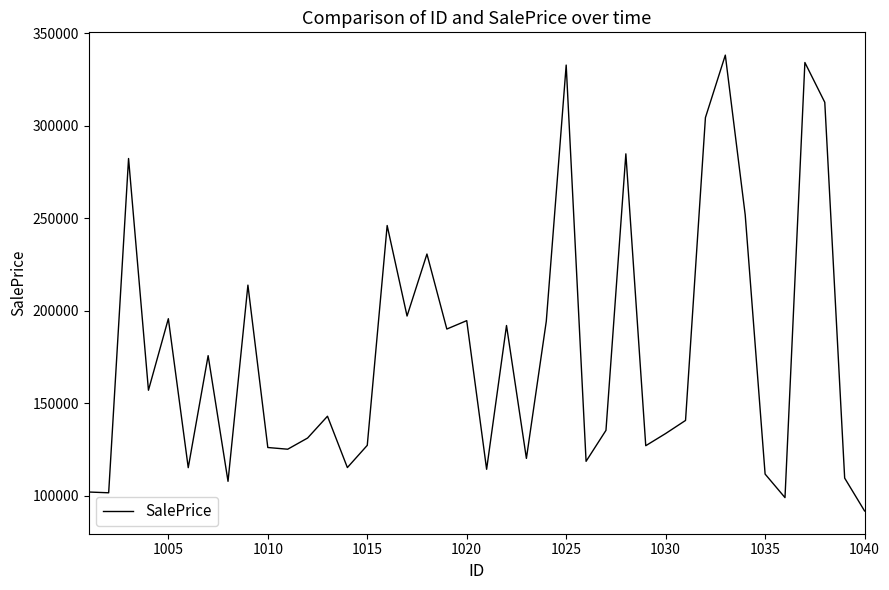

What is the maximum value shown in the chart?

338308.9